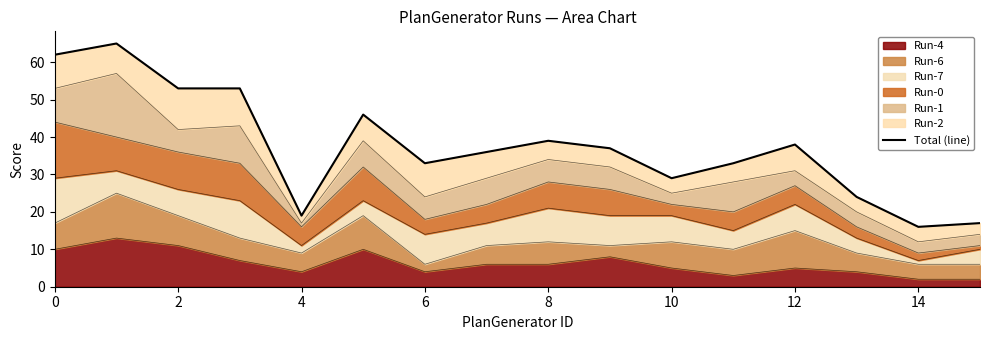

The chart shows a value of 37 at 9. True or false?

True